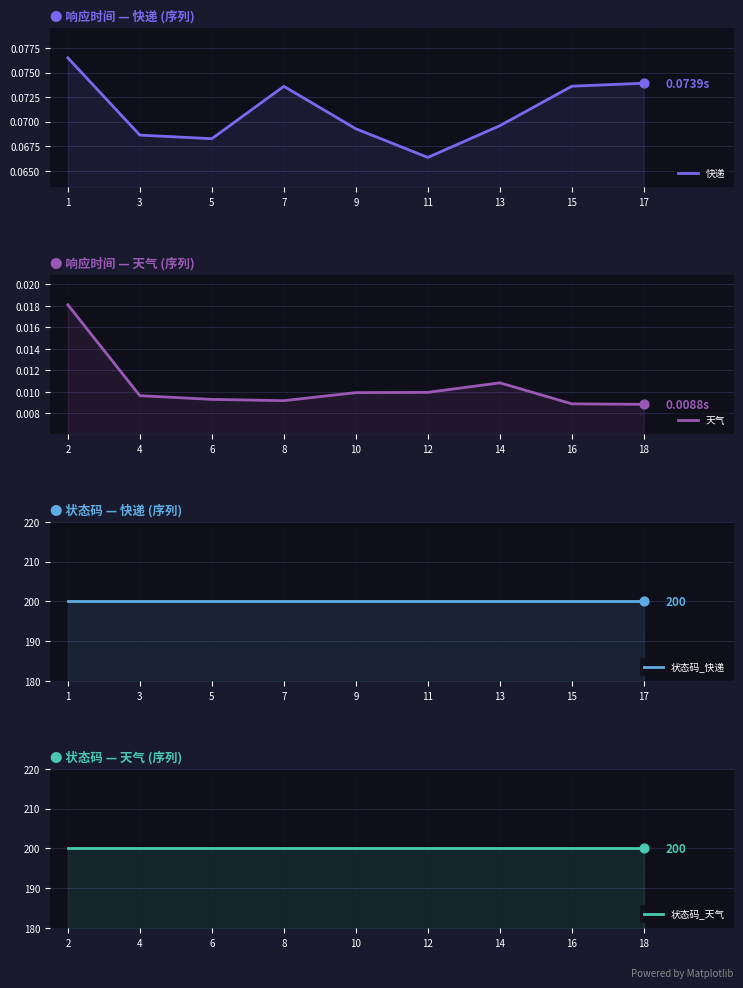

What are all the series names shown in the legend?

快递, 天气, 状态码_快递, 状态码_天气